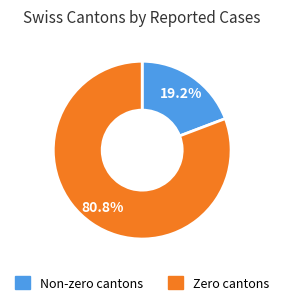

Count the number of slices in the pie.

2